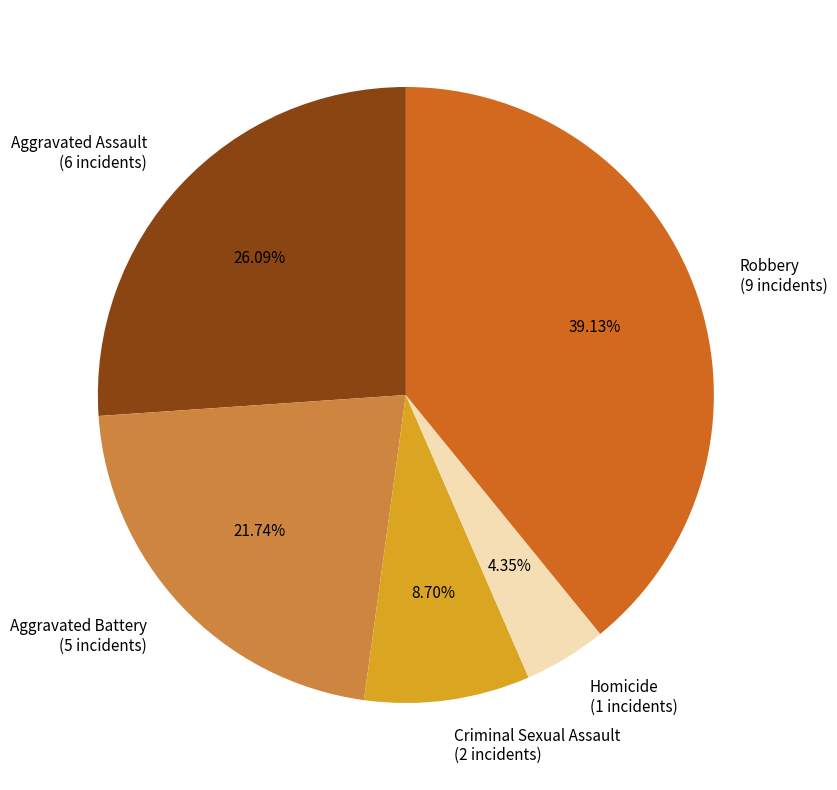

The Criminal Sexual Assault slice represents 9% of the pie. True or false?

True